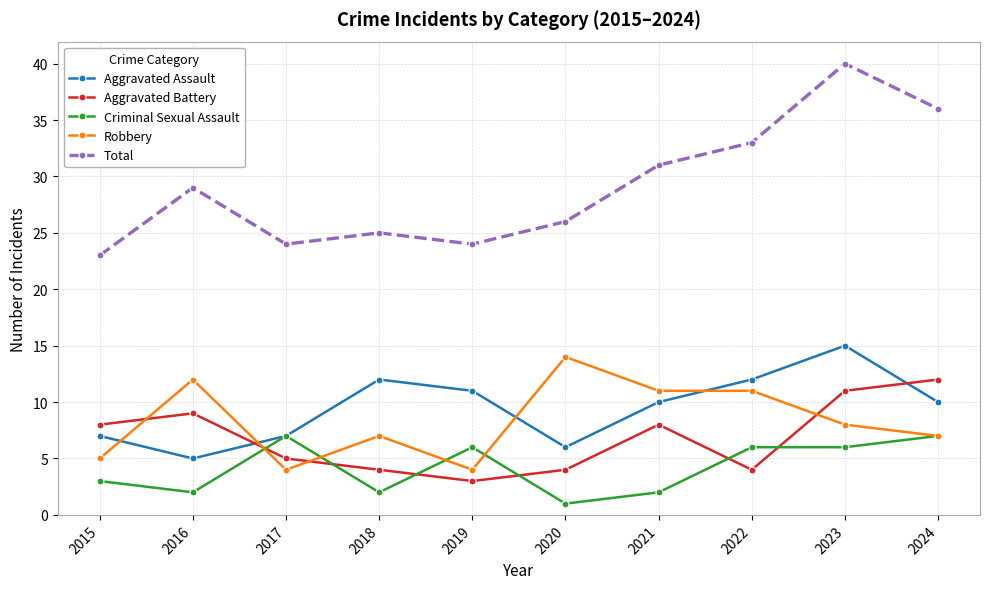

At which label does Robbery reach its peak?

2020